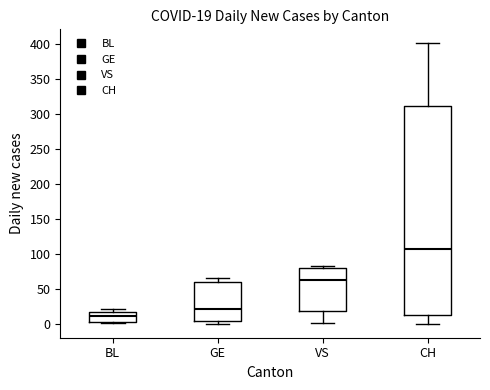

Comparing the boxes themselves (not the whiskers), which one is the tallest?

CH